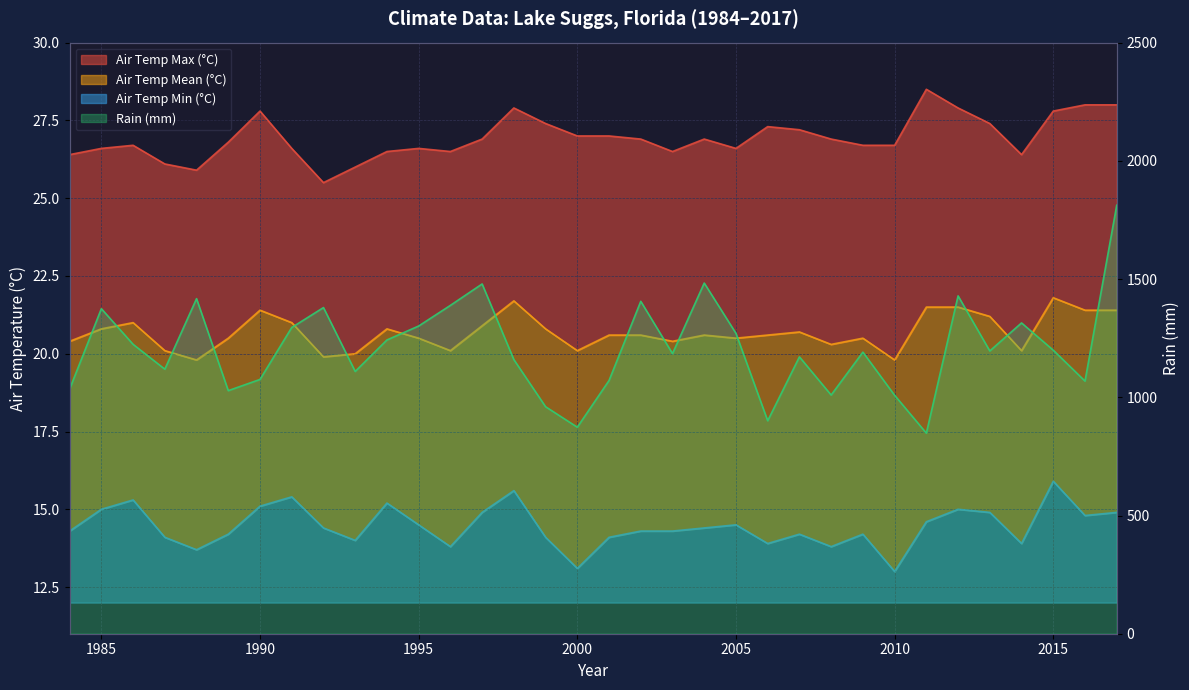

What is the spread (max minus min) of values at 2015?

11.9